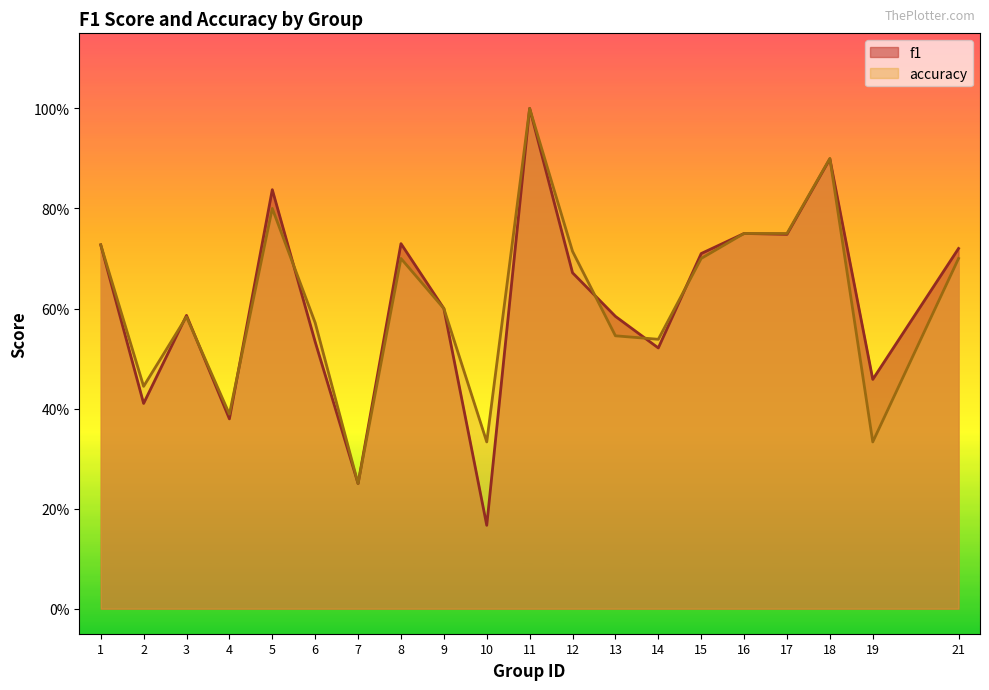

At which category is the sum across all series the highest?

11